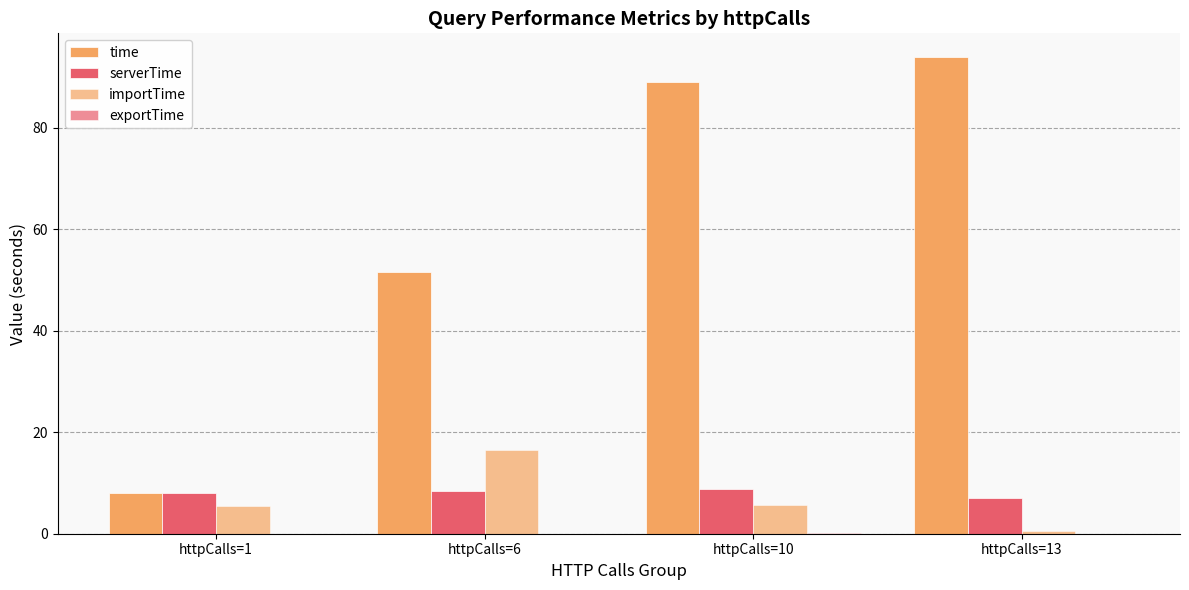

What is the value of the time bar at the 1st from the left?

8.1